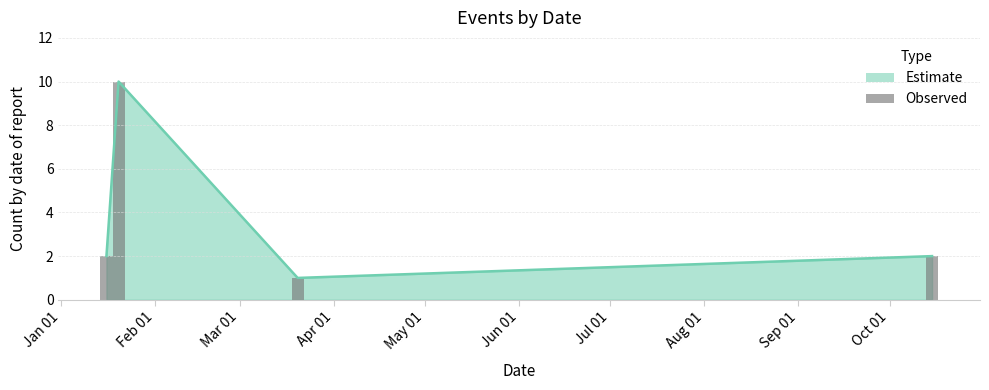

Does the chart contain any negative values?

No